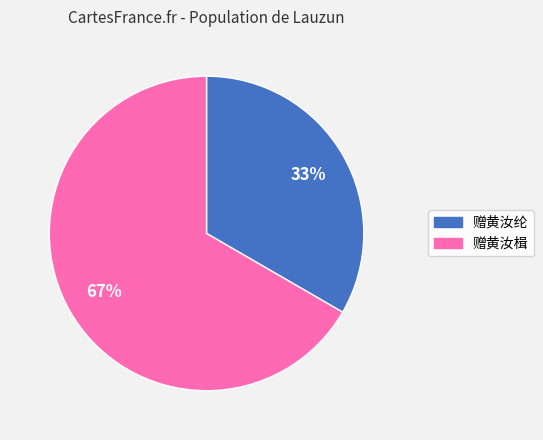

Which has a higher value, 赠黄汝楫 or 赠黄汝纶?

赠黄汝楫